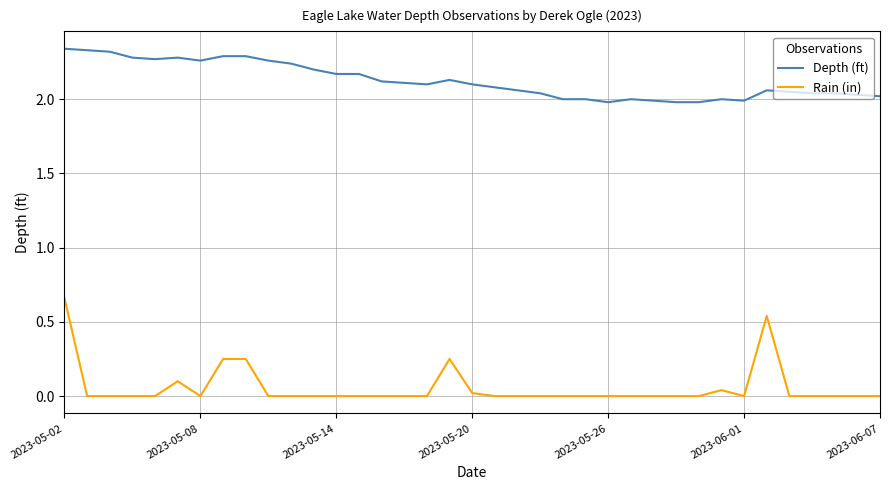

List the series in order of their overall mean, highest first.

Depth (ft), Rain (in)